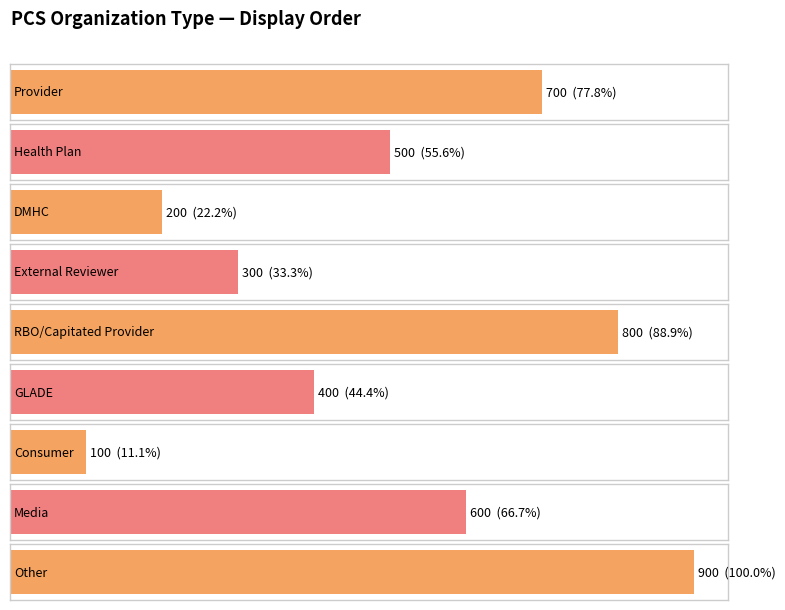

Does the chart contain any negative values?

No